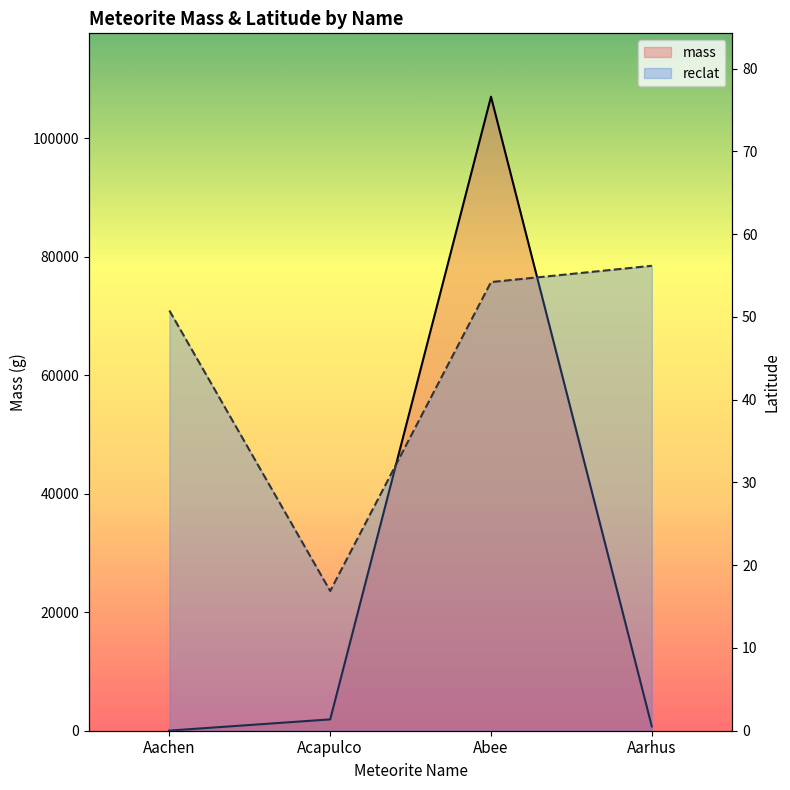

Rank the series by their average value, from lowest to highest.

reclat, mass